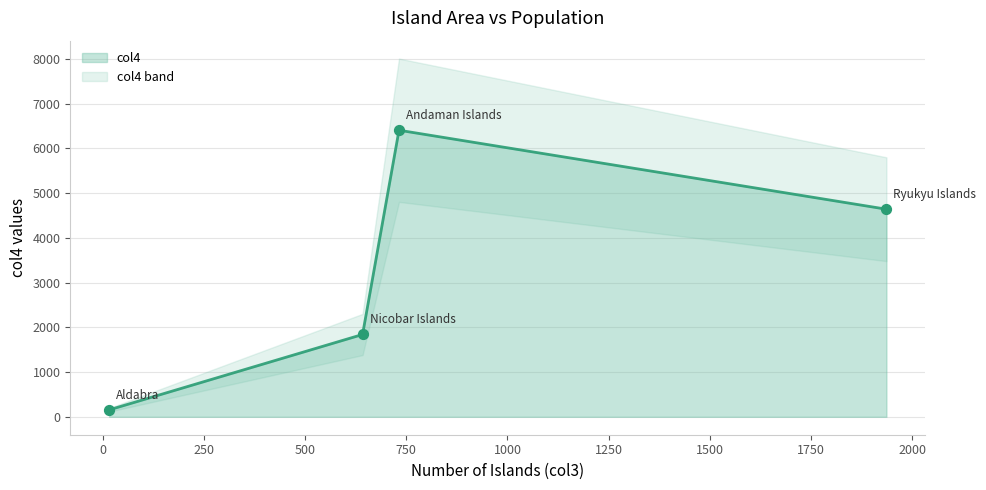

Between Nicobar Islands and Ryukyu Islands, which is larger?

Ryukyu Islands